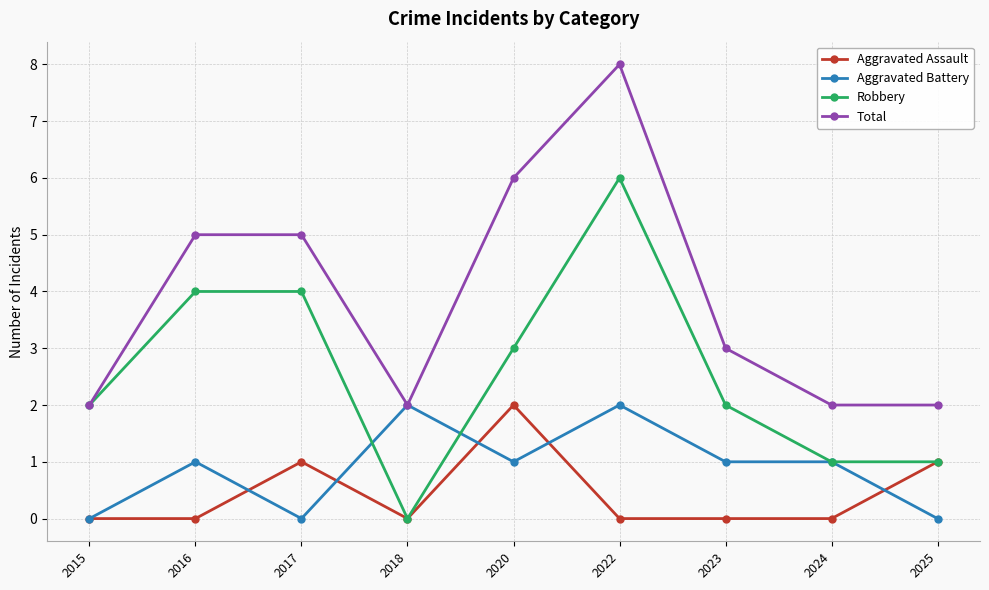

Which series ends up on top after the final intersection of Aggravated Battery and Robbery?

Robbery